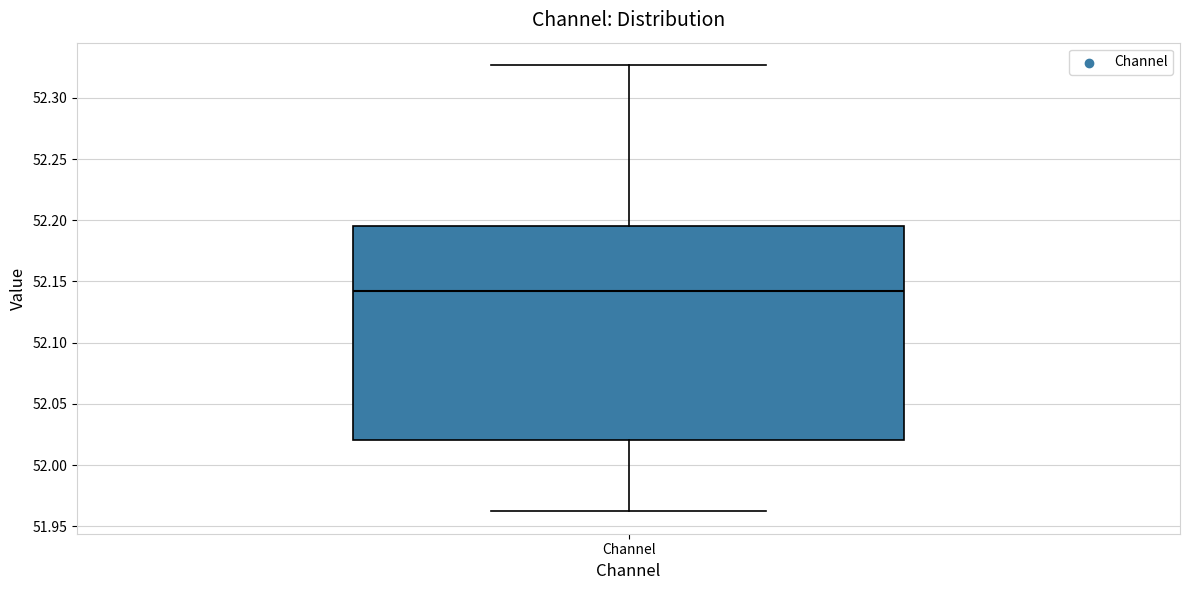

Where does the upper whisker of the box for Channel end on the y-axis? The values are not printed on the chart, so give them approximately, as read against the axis.

52.325